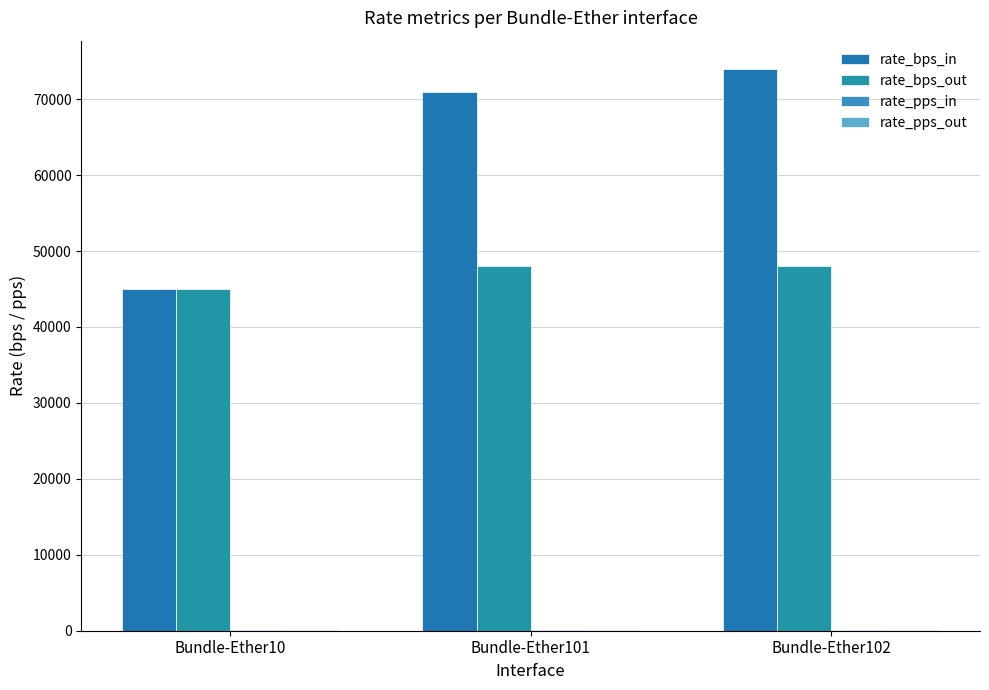

What value does the rate_bps_in series have at Bundle-Ether10, to the nearest 50?

45000